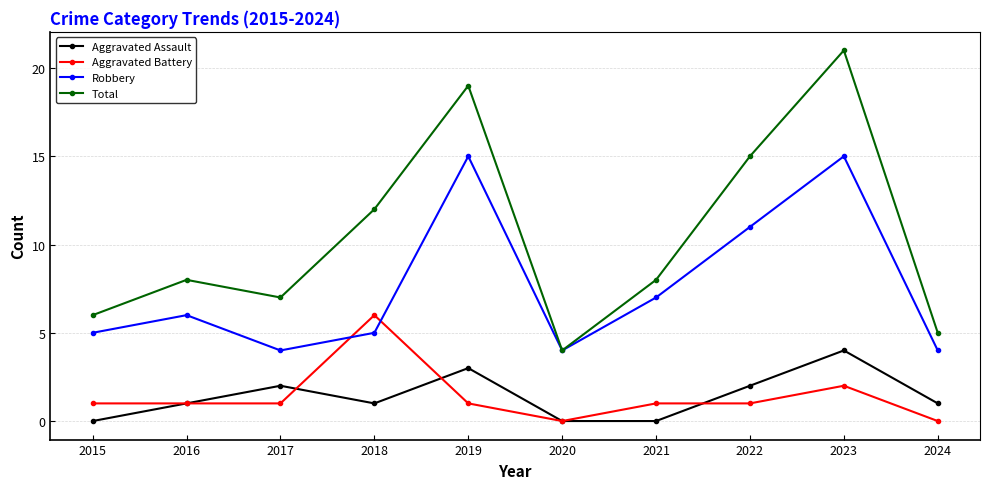

Read the Total value at 2019, to the nearest 5.

20